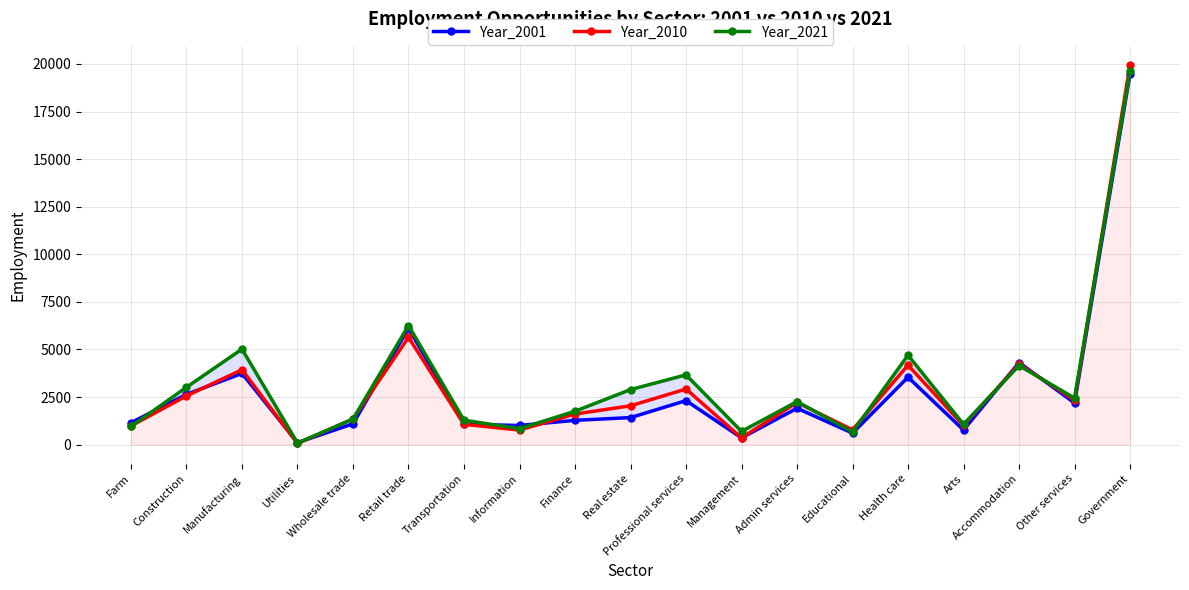

What is the label of the 12th point from the left?

Management